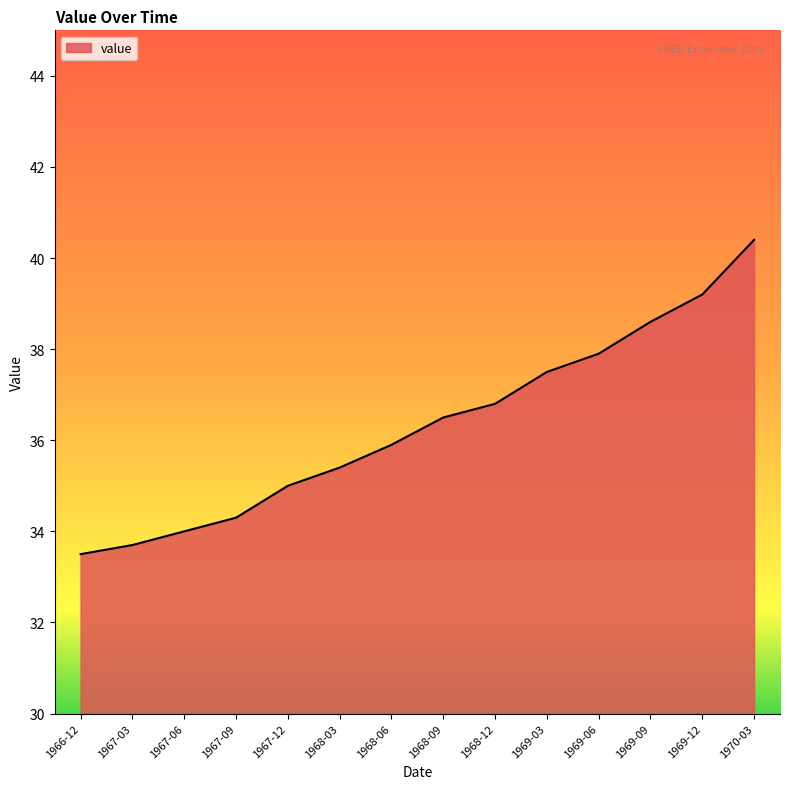

Rank the categories by value from highest to lowest.

1970-03, 1969-12, 1969-09, 1969-06, 1969-03, 1968-12, 1968-09, 1968-06, 1968-03, 1967-12, 1967-09, 1967-06, 1967-03, 1966-12